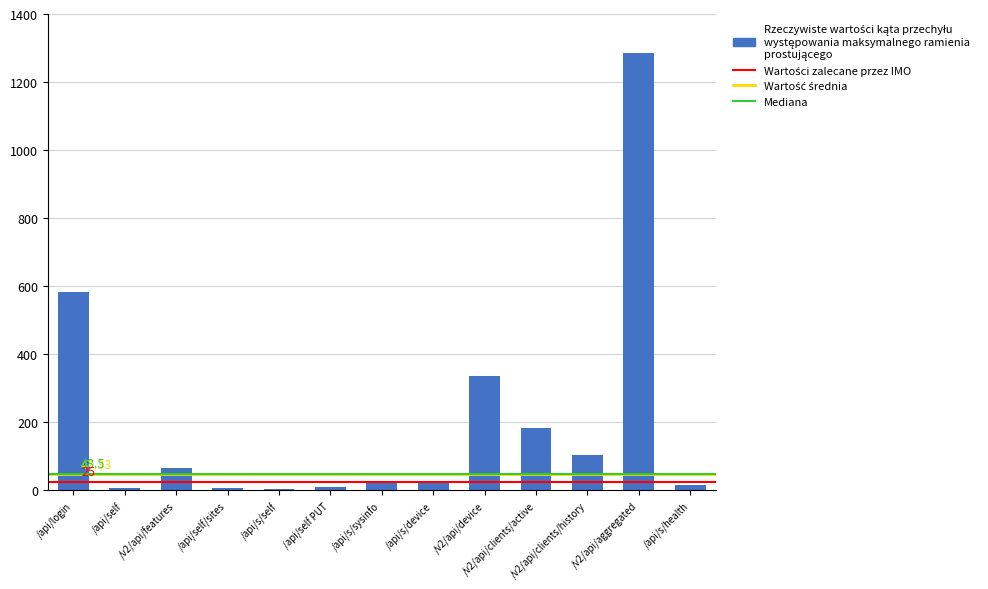

At which category does the chart reach its peak across all series?

/v2/api/aggregated